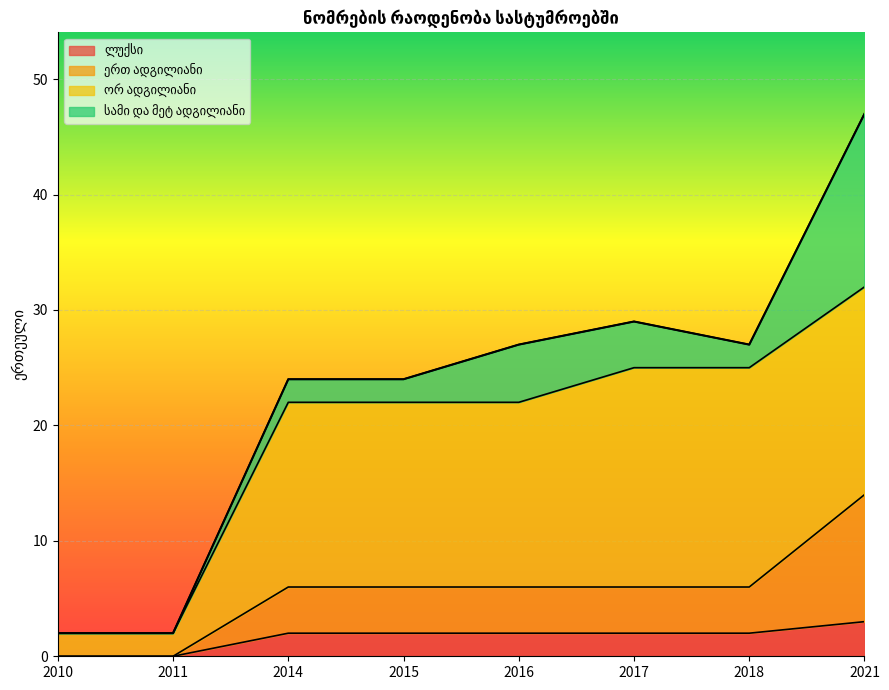

True or false: ლუქსი and ერთ ადგილიანი intersect in this chart.

False